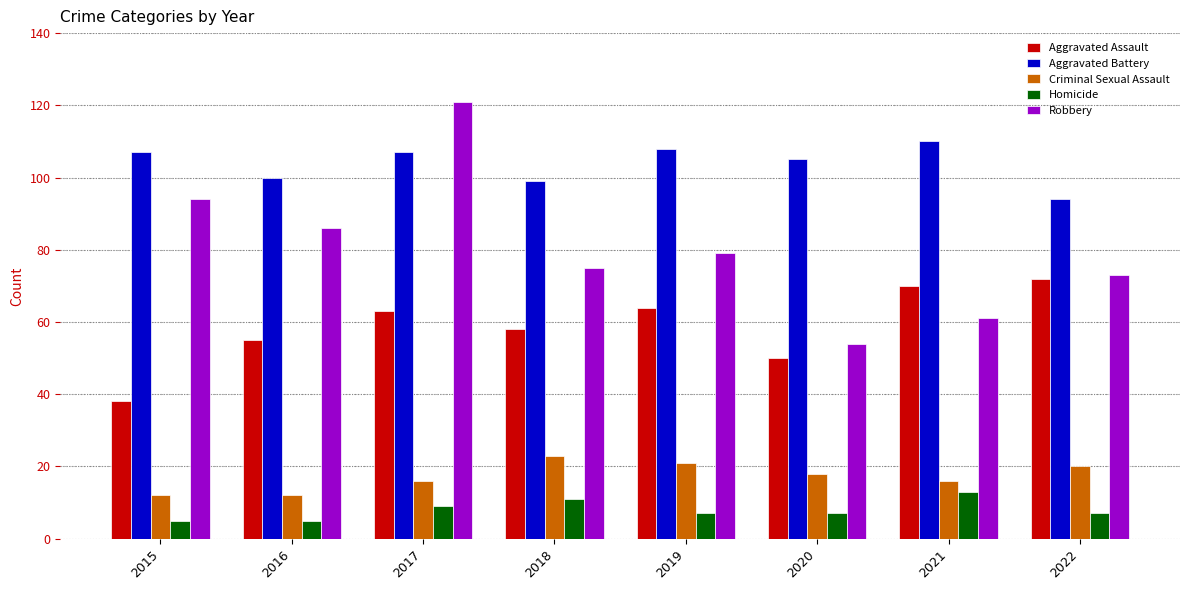

Which series changed the most between 2016 and 2017?

Robbery